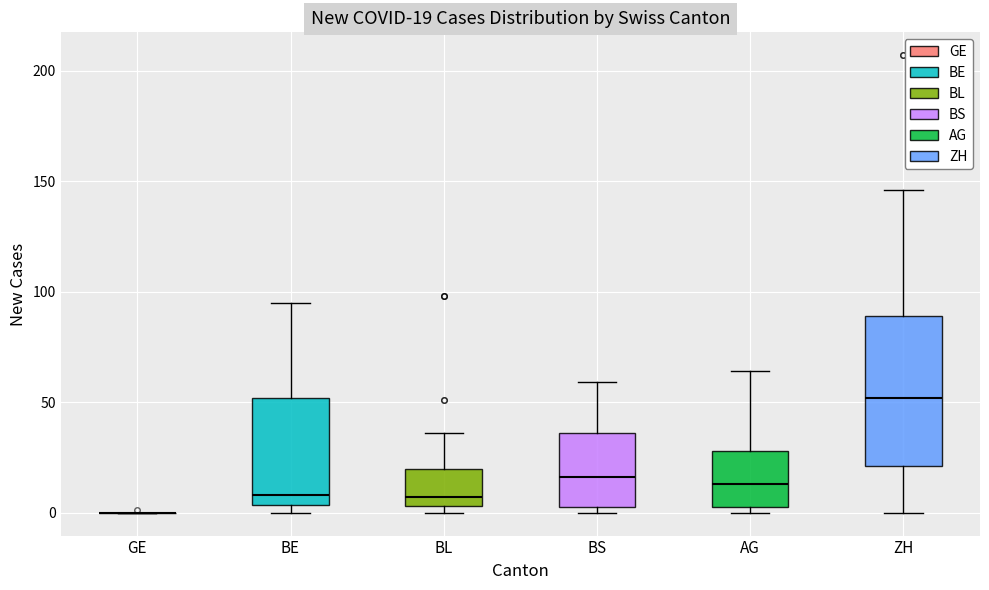

Which box is the tallest, from its lower edge to its upper edge?

ZH